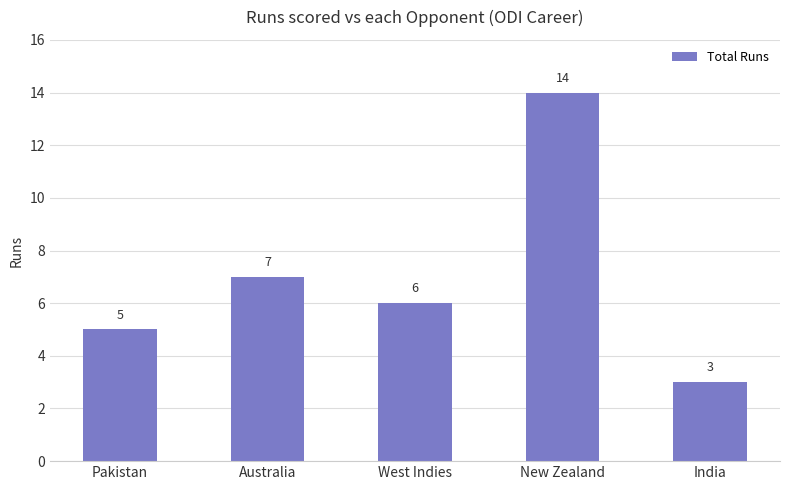

How many values are below 6?

2